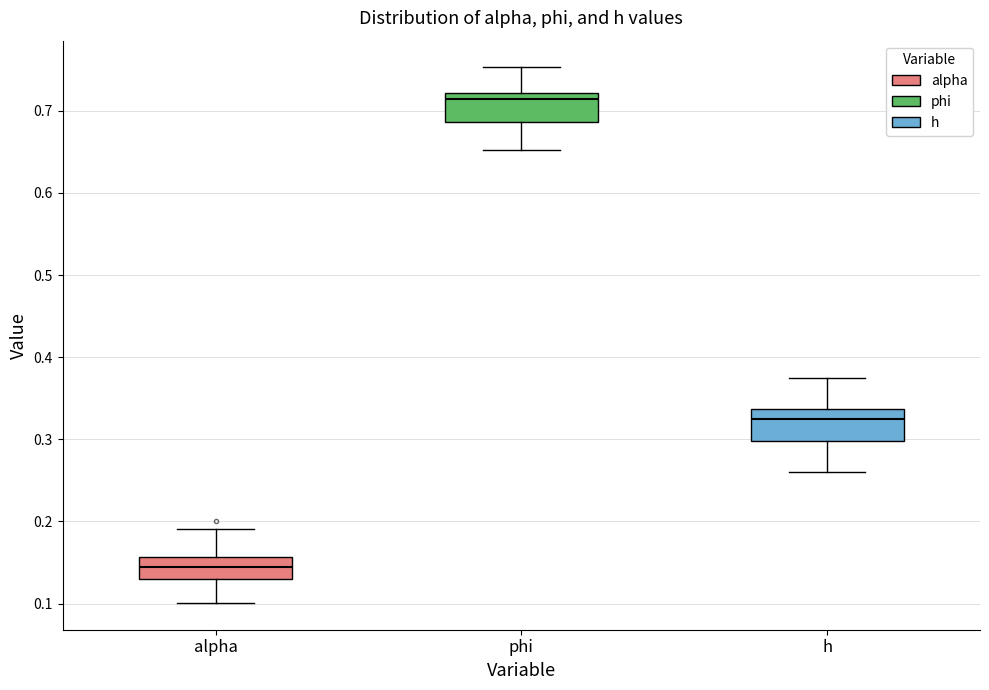

Reading left to right, read every box against the y-axis: the position of its median line, the range the box covers, and the ends of its whiskers. The values are not printed on the chart, so give them approximately, as read against the axis.

alpha: median 0.14, box 0.13 to 0.16, whiskers 0.10 to 0.19
phi: median 0.71, box 0.69 to 0.72, whiskers 0.65 to 0.75
h: median 0.32, box 0.30 to 0.34, whiskers 0.26 to 0.37